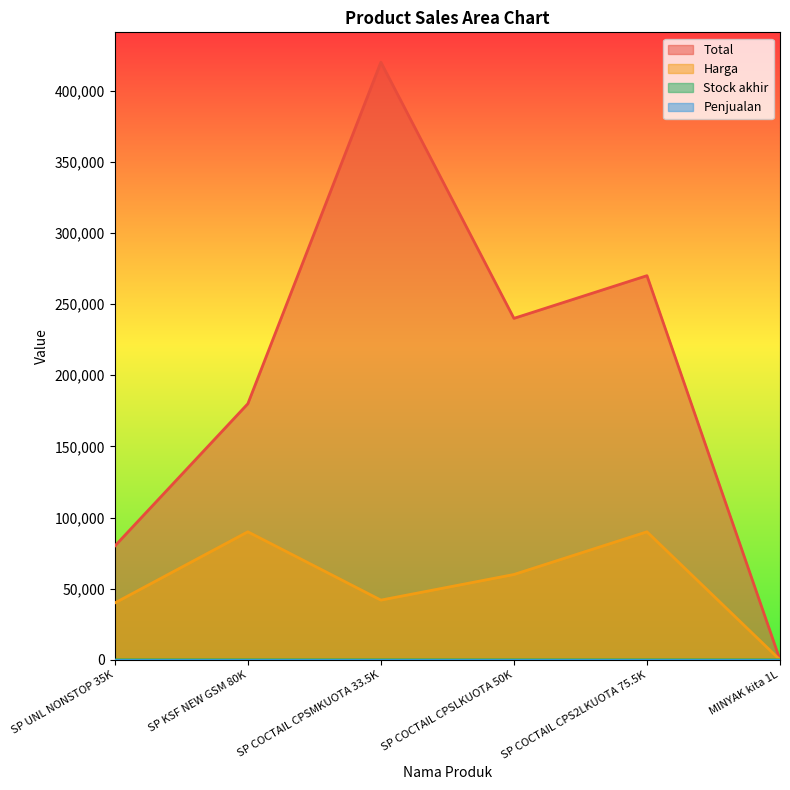

What is the spread (max minus min) of values at MINYAK kita 1L?

42